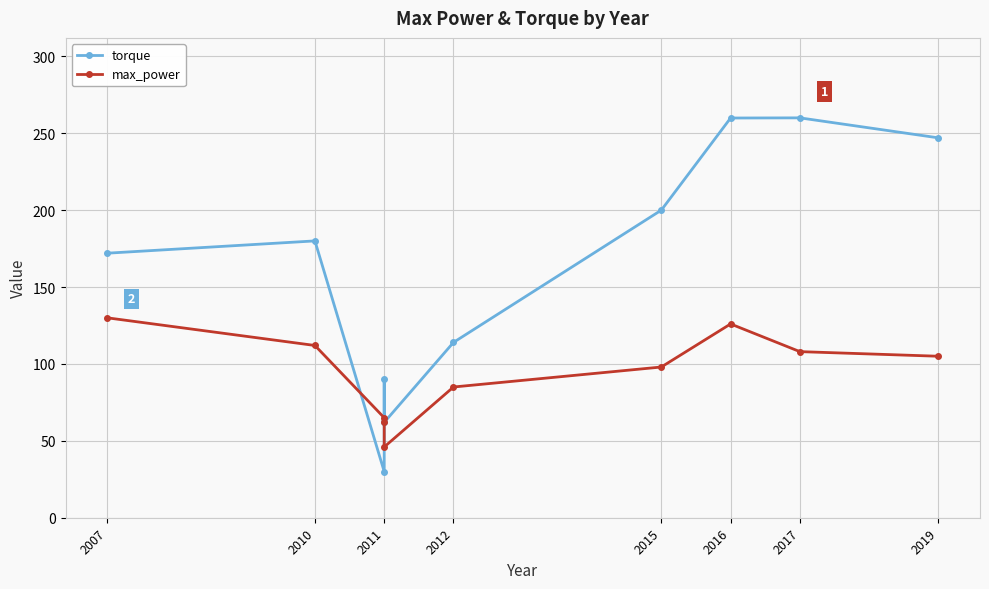

The value of torque at 2011 is 30.0. True or false?

True